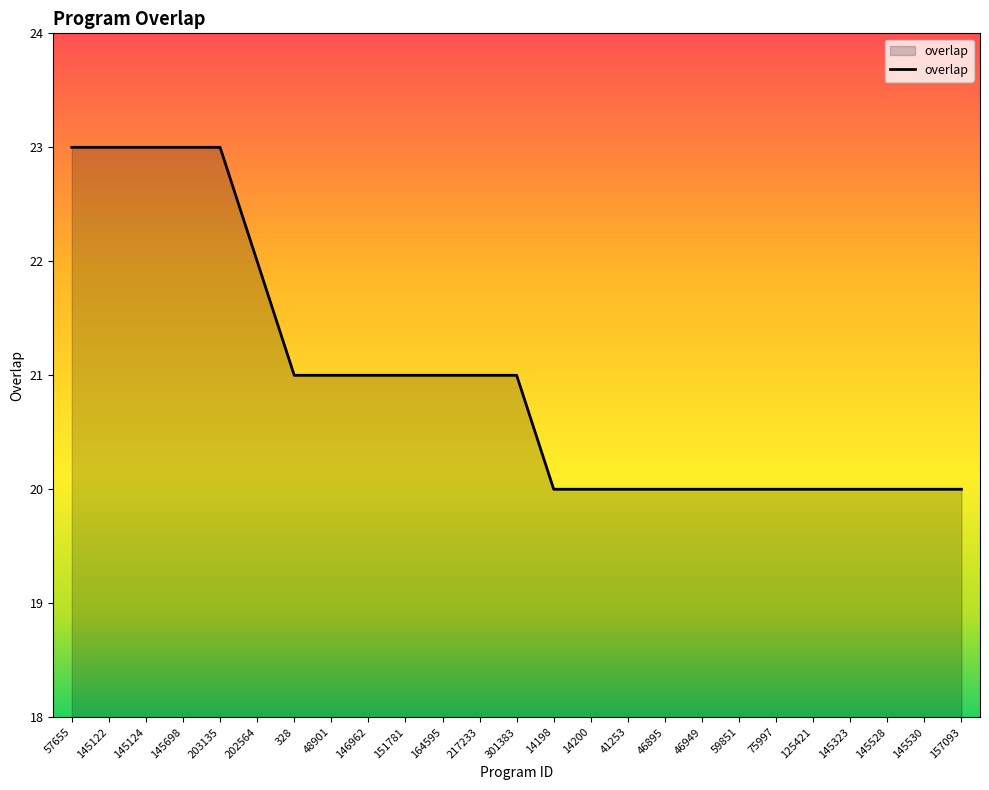

Between 48901 and 202564, which is larger?

202564